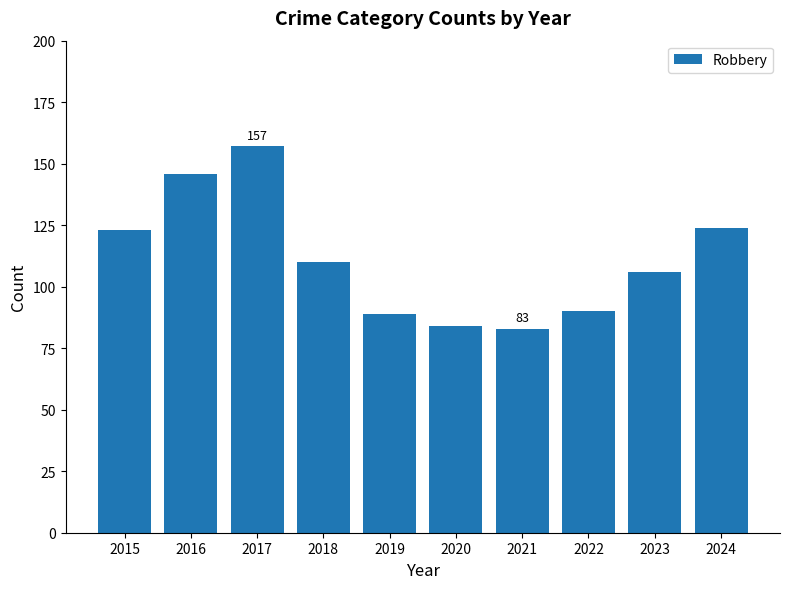

Reading left to right, list all the values displayed in this chart.

2015=123	2016=146	2017=157	2018=110	2019=89	2020=84	2021=83	2022=90	2023=106	2024=124